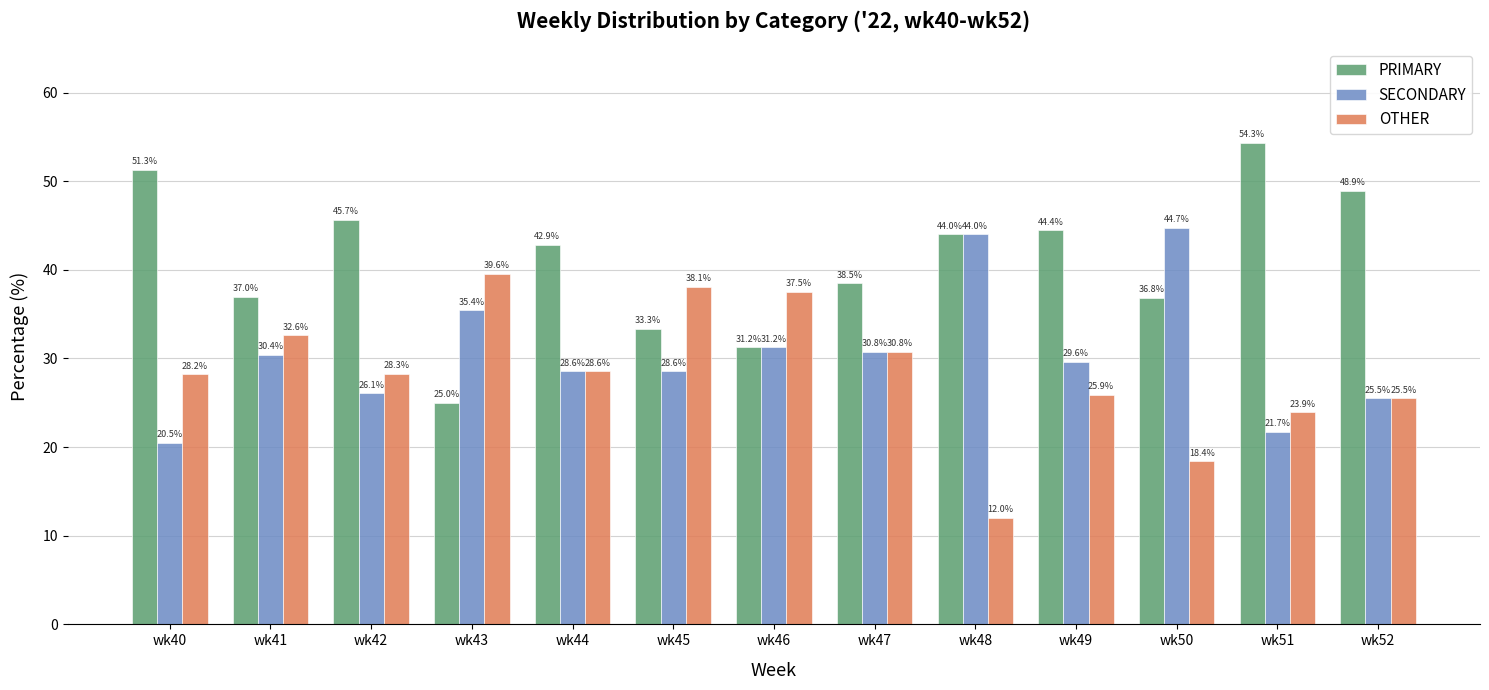

List the series in order of their overall mean, highest first.

PRIMARY, SECONDARY, OTHER